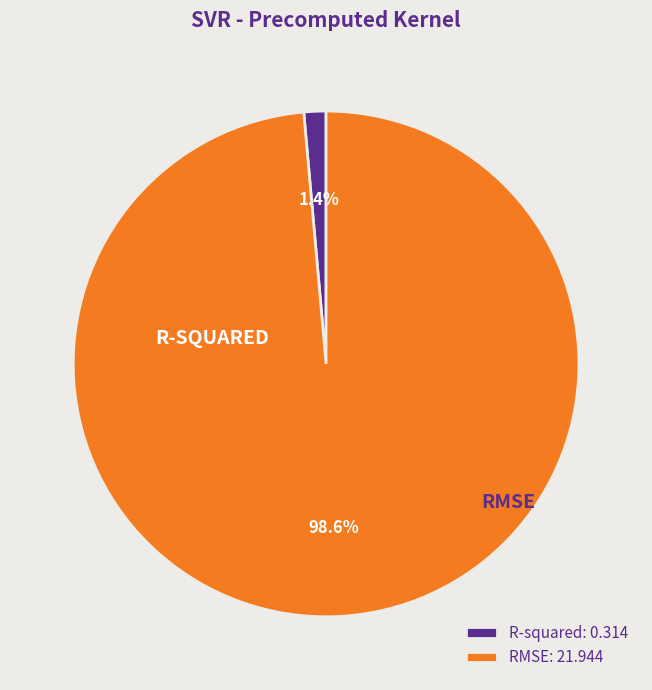

Which slice is the largest?

RMSE